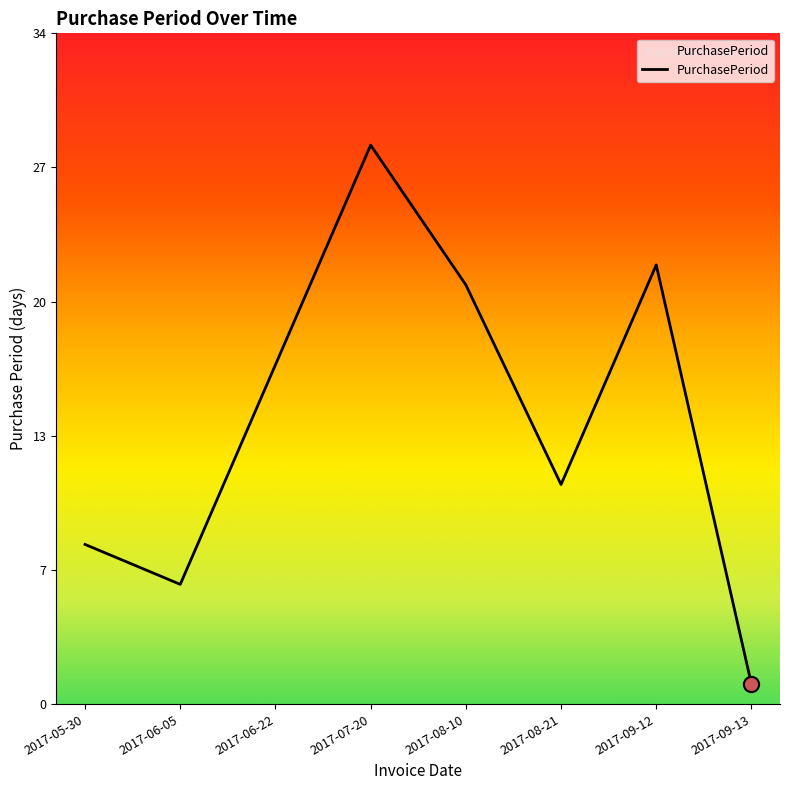

What is the change in value from 2017-06-05 to 2017-08-10?

+15